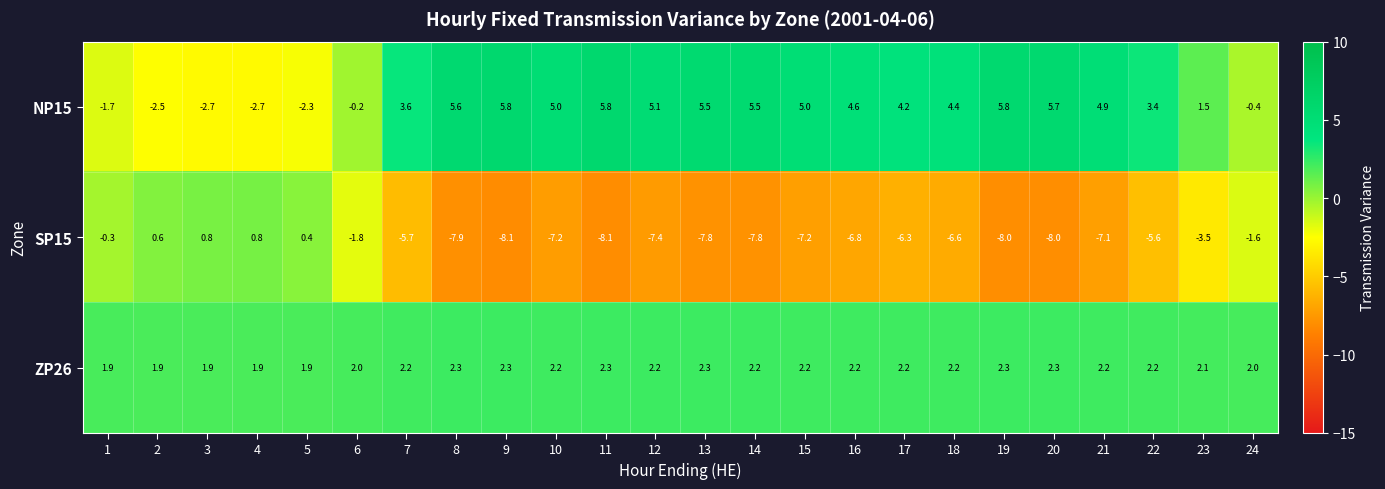

Which series has the widest spread of values?

SP15